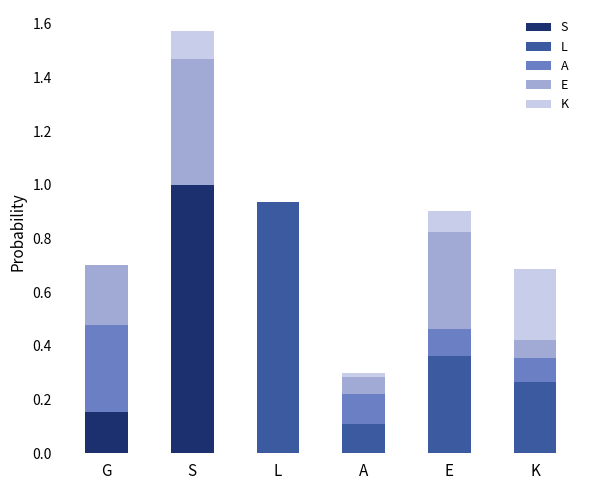

Read the S value at S.

1.0